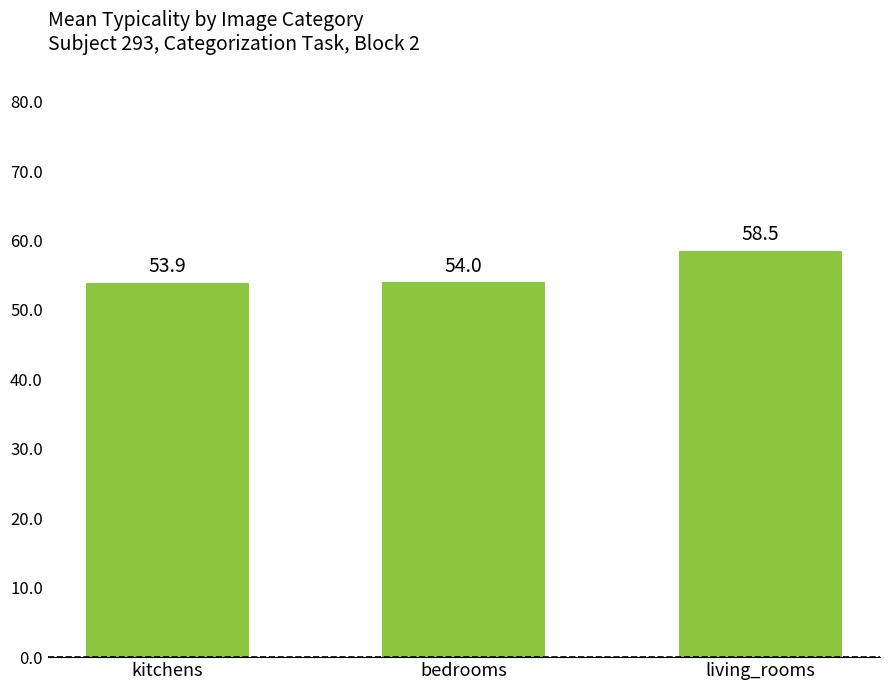

What is the sum of all values?

166.4